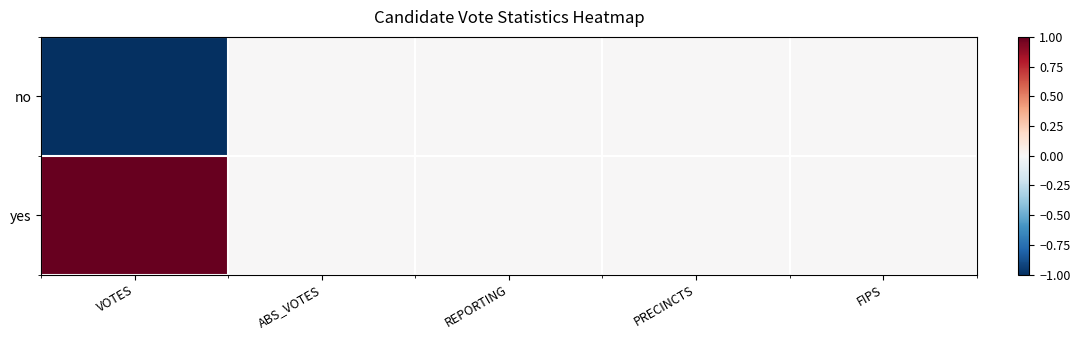

At which category is the sum across all series the highest?

VOTES